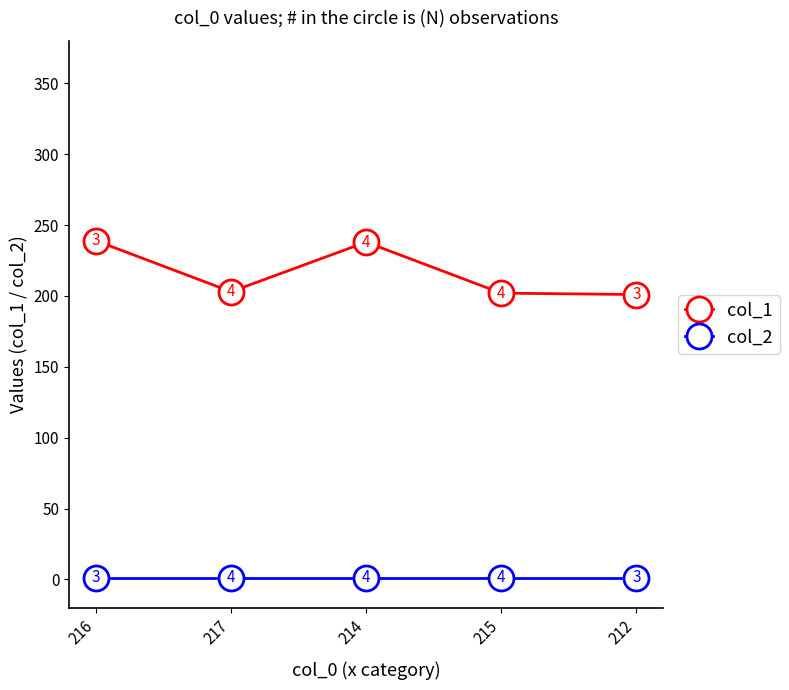

Reading left to right, what are all the values shown in this chart?

col_1: 216=239	217=203	214=238	215=202	212=201
col_2: 216=1	217=1	214=1	215=1	212=1